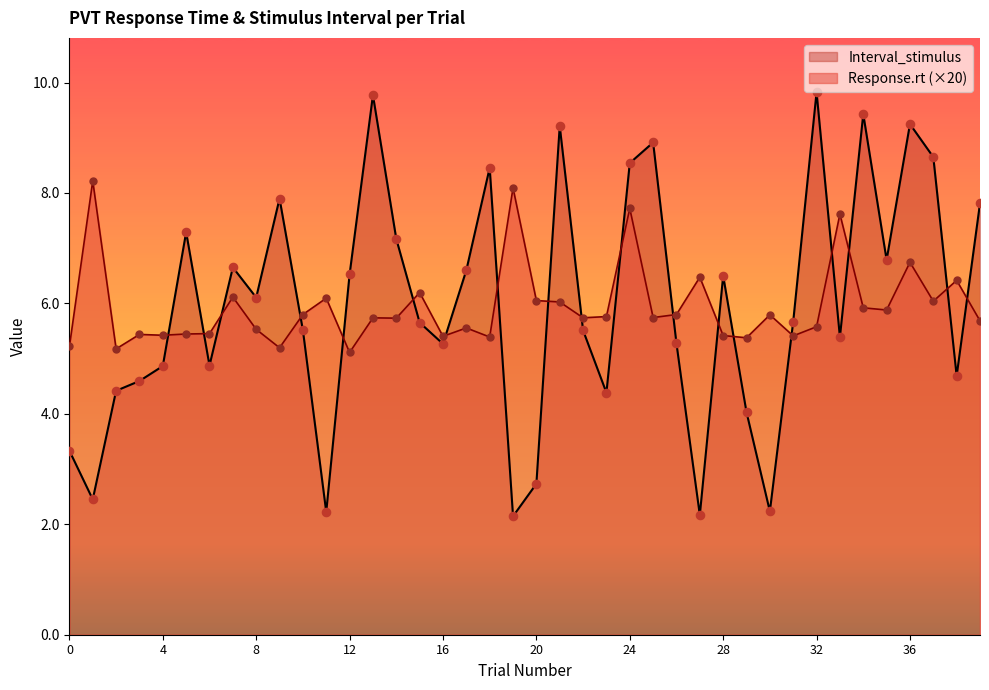

What is the total value across all series at 11?

8.3